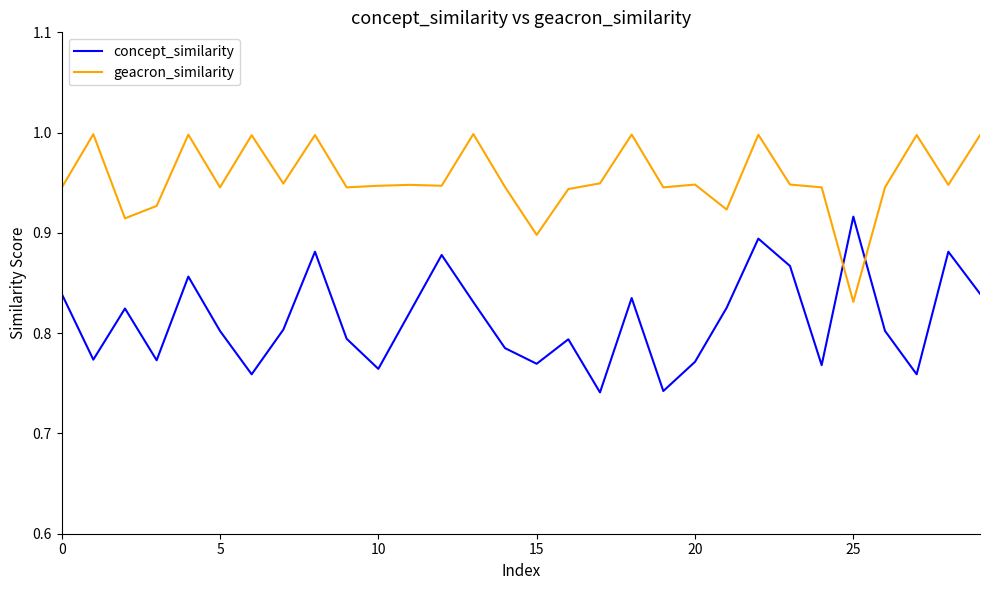

What is the greatest value displayed?

1.0